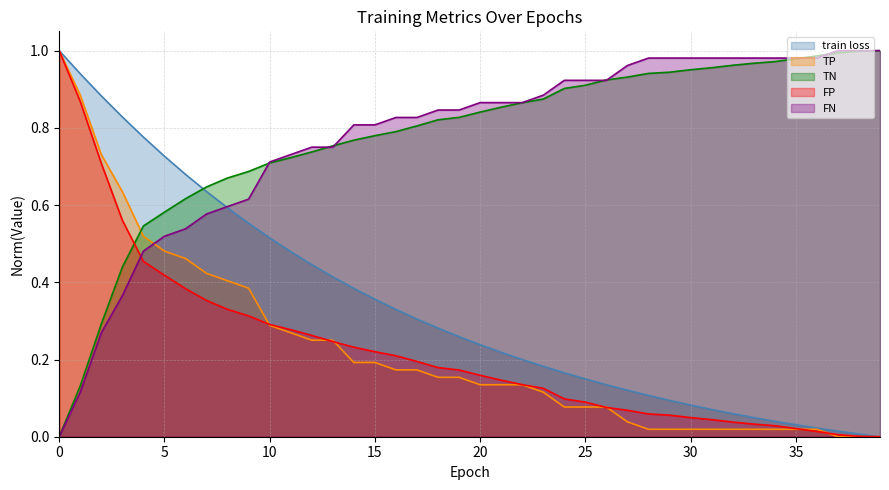

What are all the series names shown in the legend?

train loss, TP, TN, FP, FN